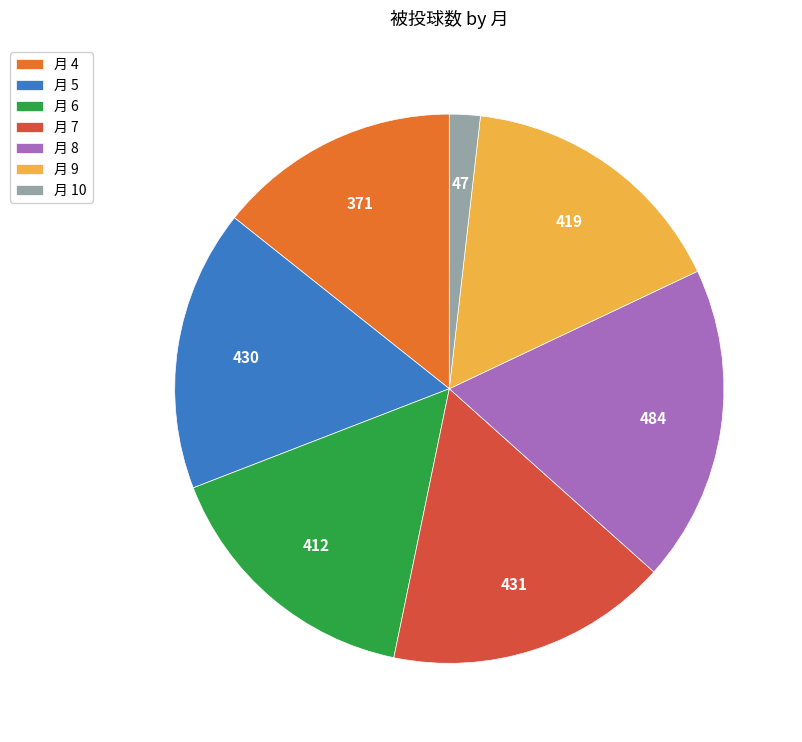

The 月 8 slice represents 19% of the pie. True or false?

True